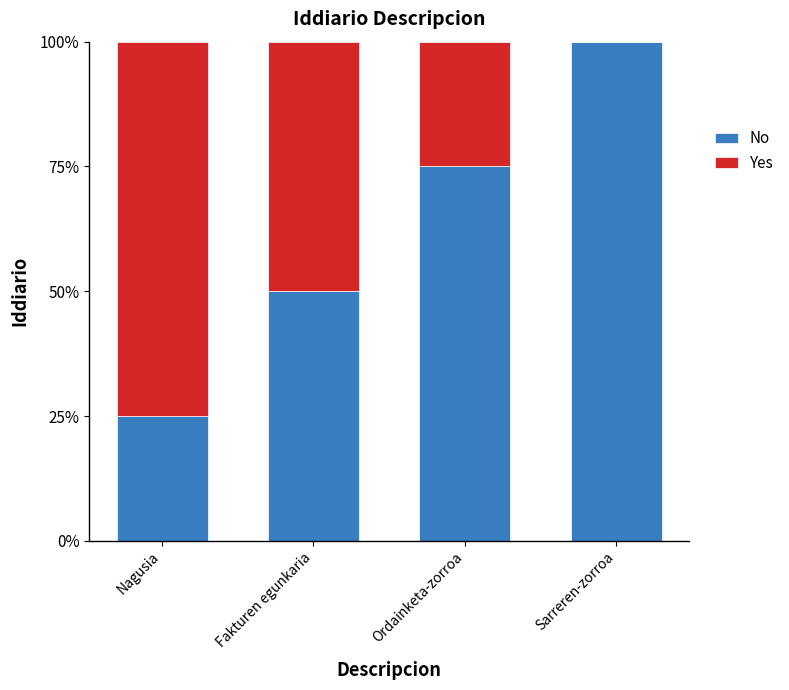

At which label does No reach its peak?

Sarreren-zorroa